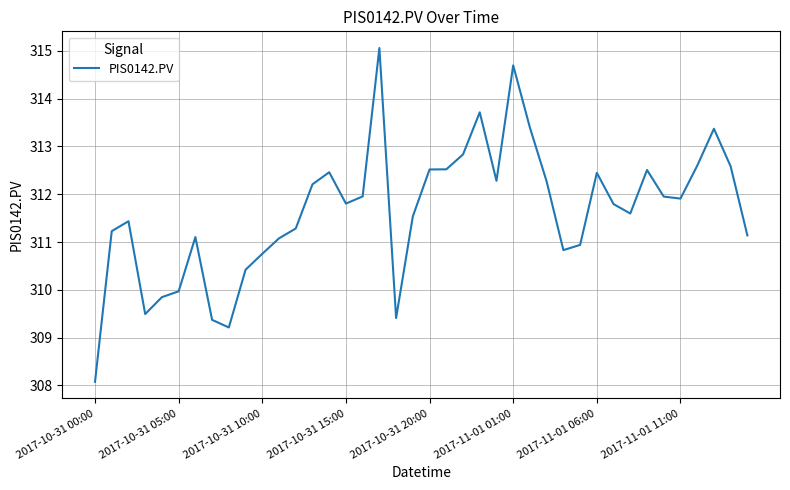

What is the greatest value displayed?

315.1